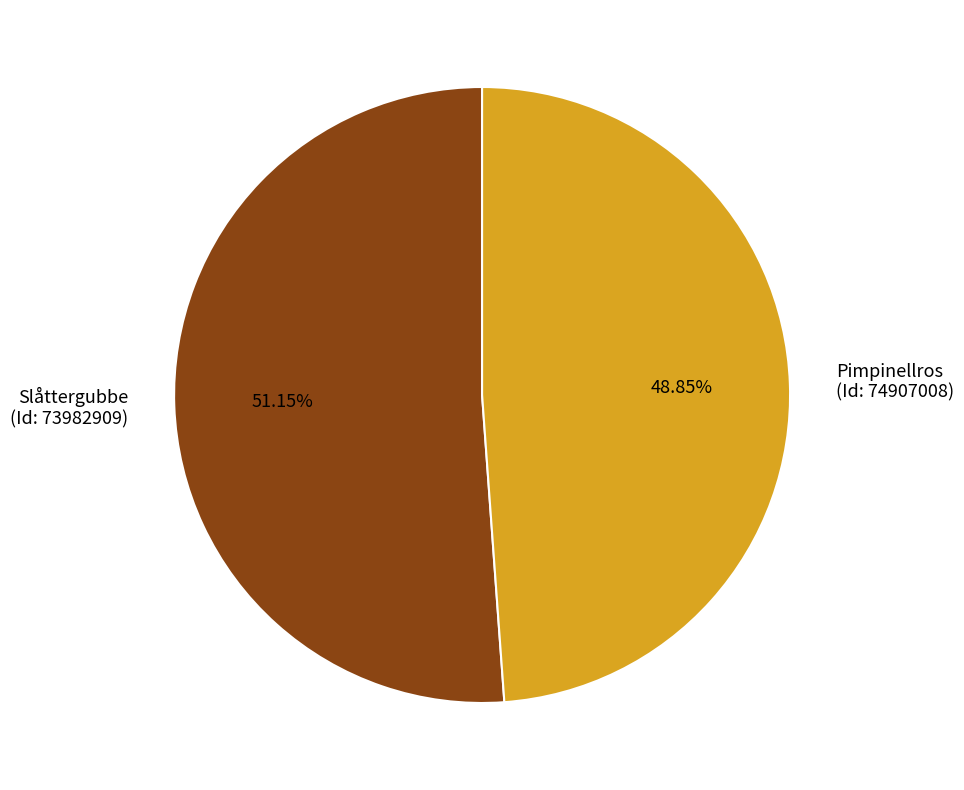

To the nearest percent, what is the average slice percentage?

50%